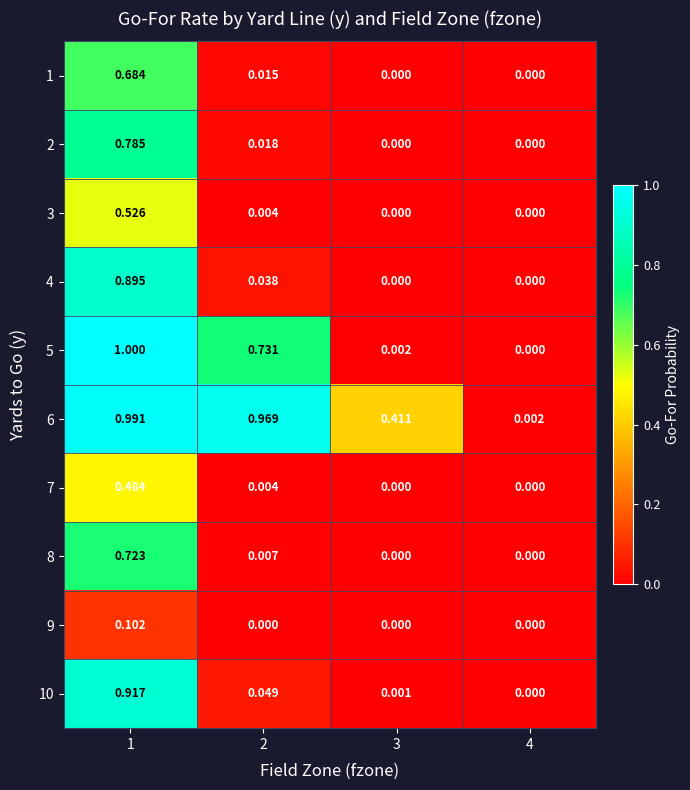

Rank the series by their maximum value, from highest to lowest.

5, 6, 10, 4, 2, 8, 1, 3, 7, 9